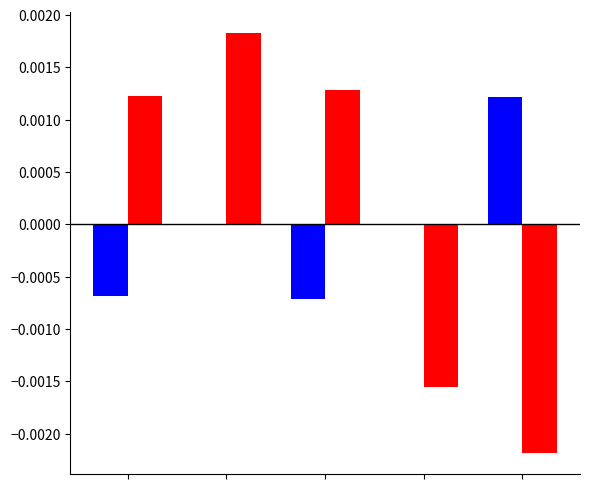

The value of col_0_red at 3 is -0.0. True or false?

False